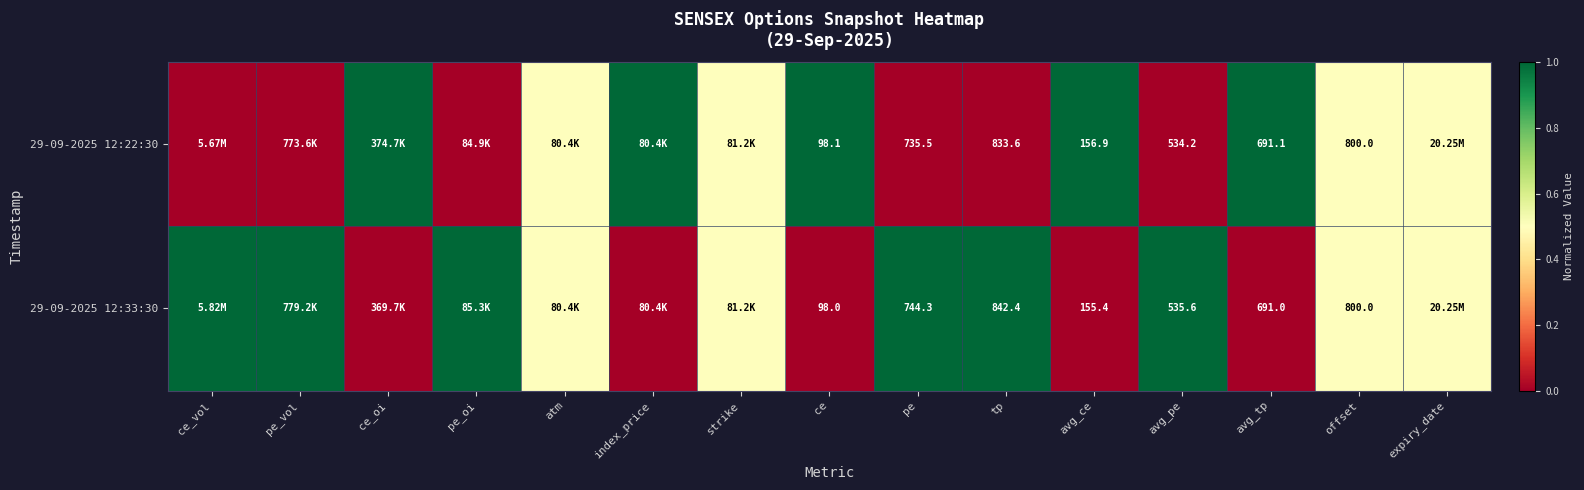

At which category does the chart reach its minimum across all series?

ce_vol